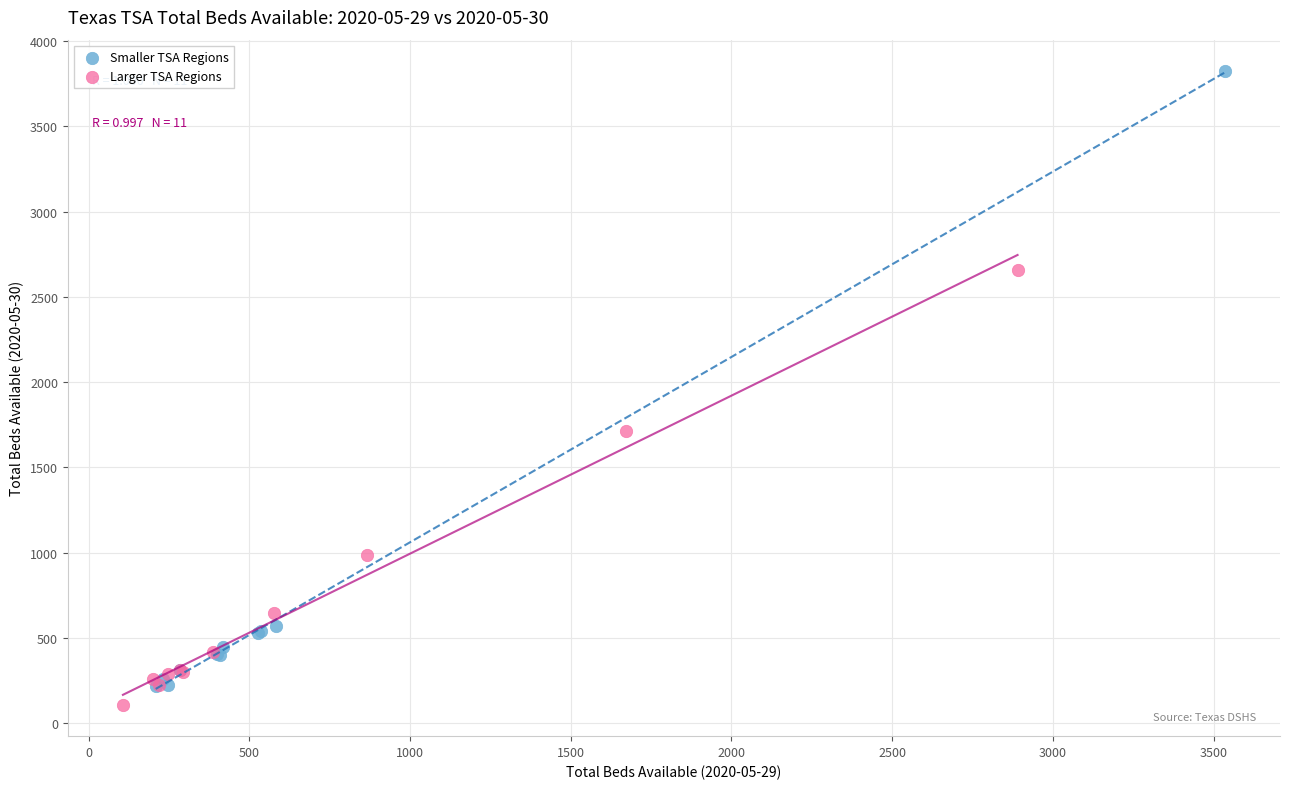

What are all the series names shown in the legend?

Smaller TSA Regions, Larger TSA Regions